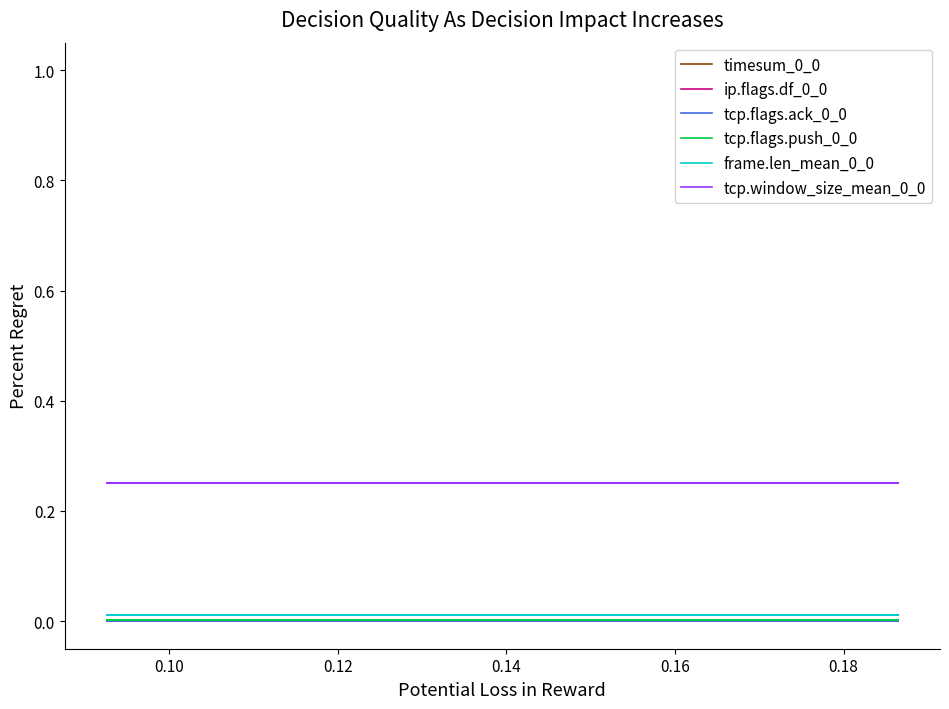

Reading left to right, extract all data points from this chart.

timesum_0_0: 0.0	0.0	0.0	0.0	0.0	0.0	0.0	0.0	0.0	0.0
ip.flags.df_0_0: 0.0	0.0	0.0	0.0	0.0	0.0	0.0	0.0	0.0	0.0
tcp.flags.ack_0_0: 0.0	0.0	0.0	0.0	0.0	0.0	0.0	0.0	0.0	0.0
tcp.flags.push_0_0: 0.0	0.0	0.0	0.0	0.0	0.0	0.0	0.0	0.0	0.0
frame.len_mean_0_0: 0.0	0.0	0.0	0.0	0.0	0.0	0.0	0.0	0.0	0.0
tcp.window_size_mean_0_0: 0.3	0.3	0.3	0.3	0.3	0.3	0.3	0.3	0.3	0.3